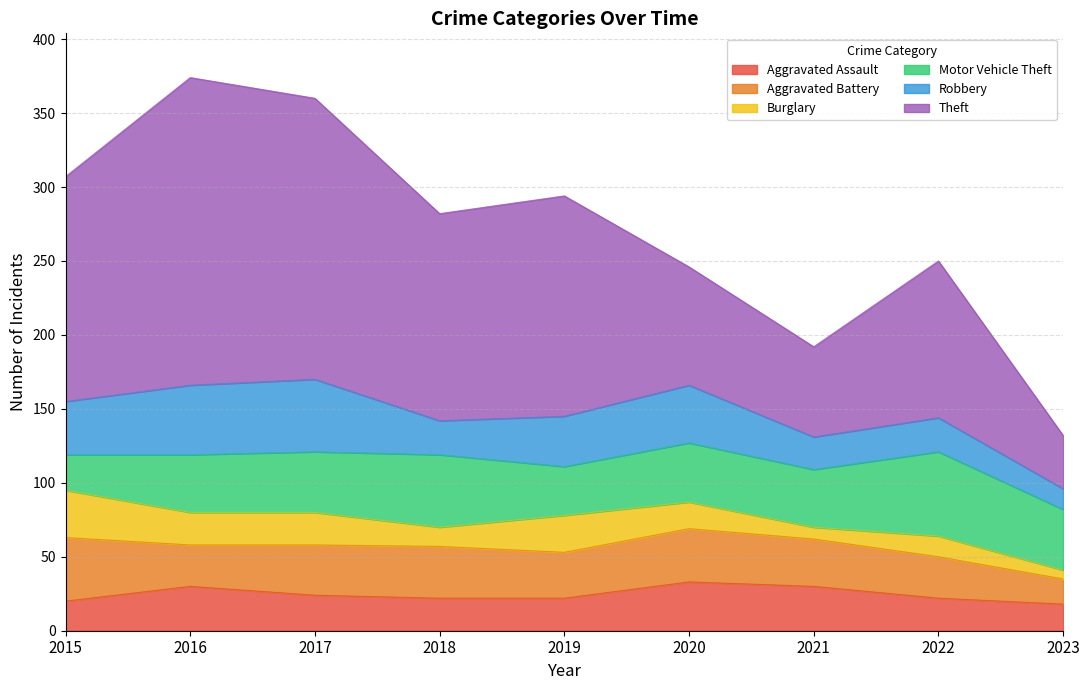

What is the spread (max minus min) of values at 2017?

168